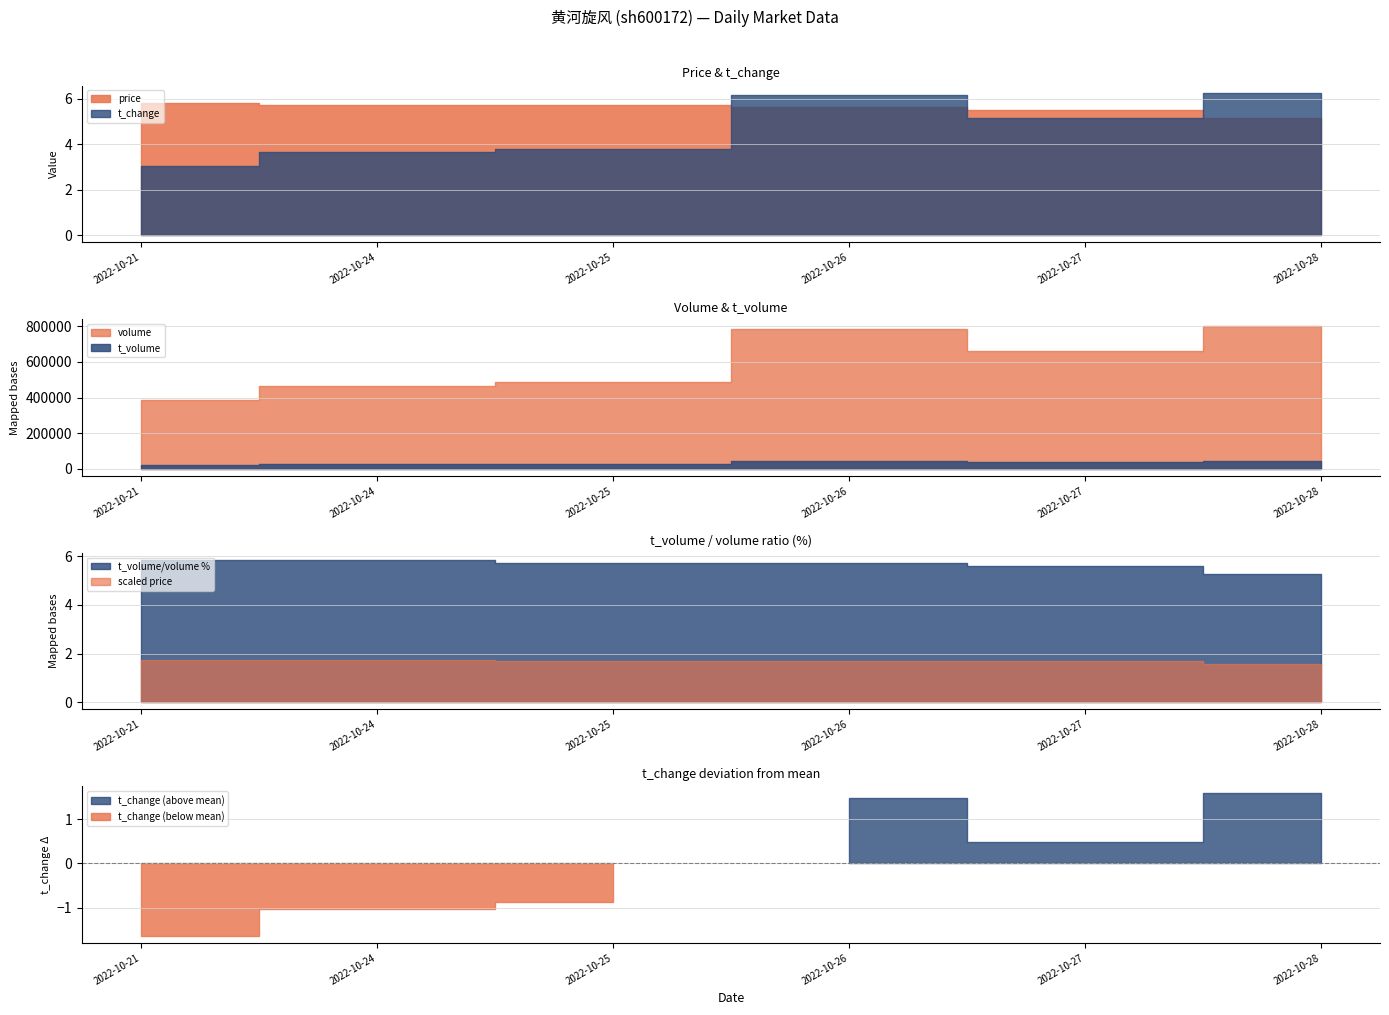

How many price values are between 5 and 6?

6